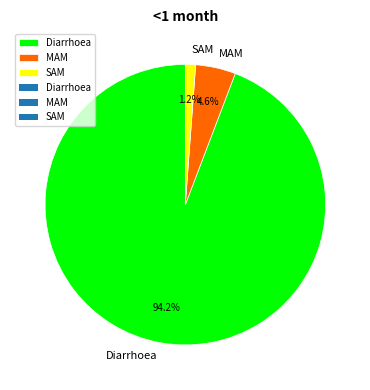

Combined, do SAM and MAM account for over 50%?

No